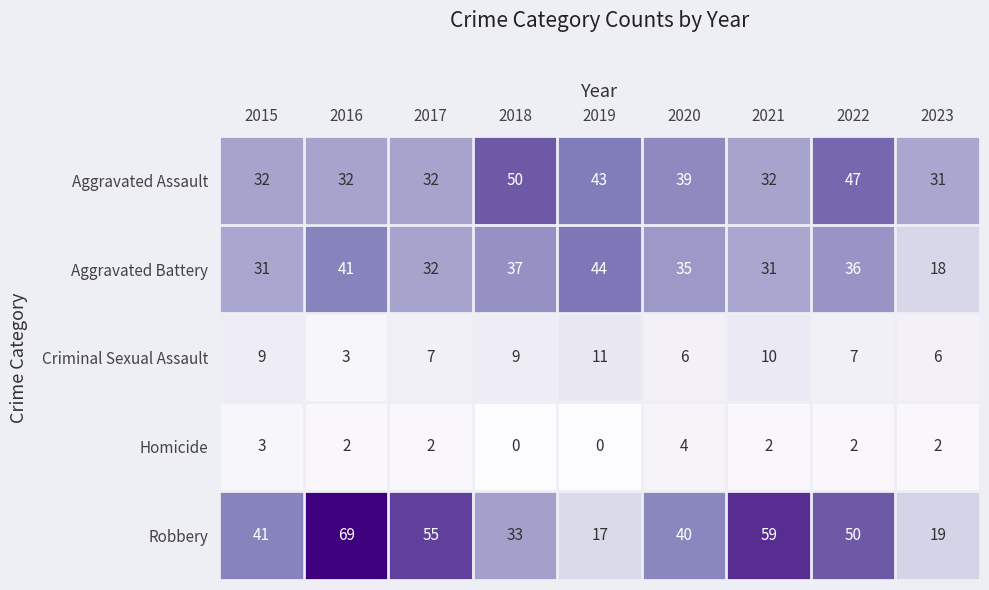

Between 2017 and 2021, which series saw the biggest shift?

Robbery